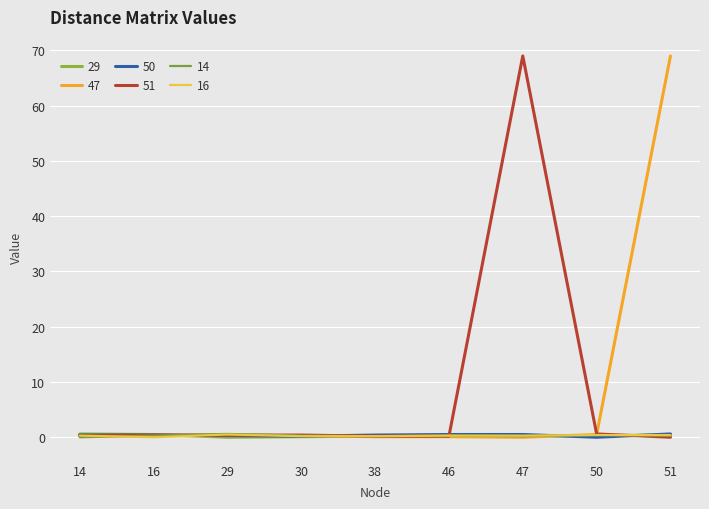

What is the sum of the 50 values at 30 and 14?

0.6